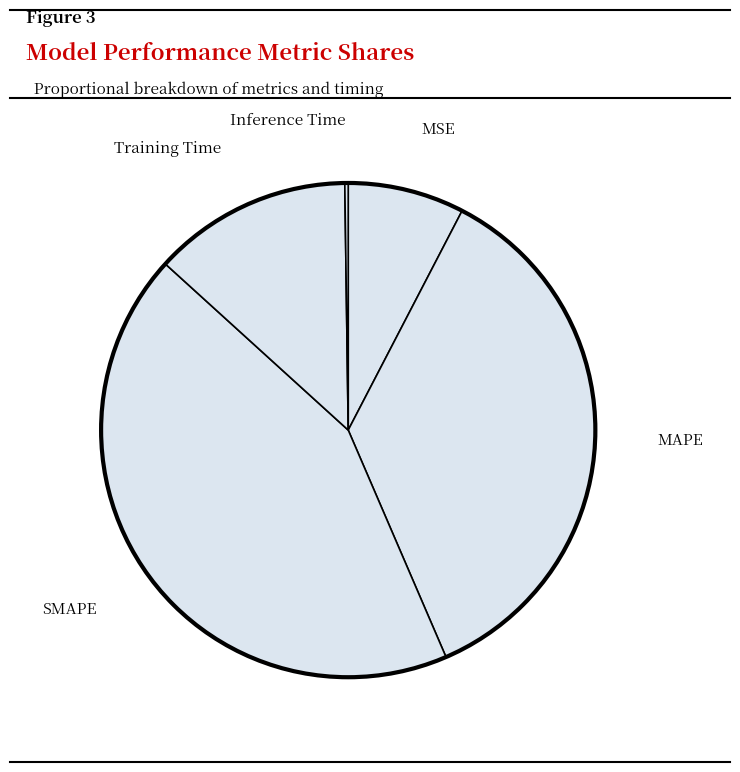

The SMAPE slice represents 43% of the pie. True or false?

True